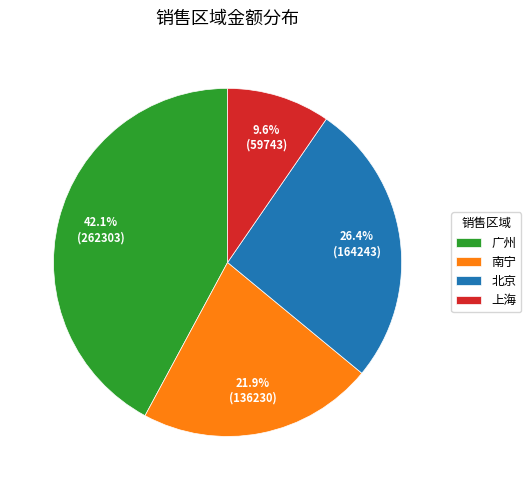

Is there a majority slice in this chart?

No